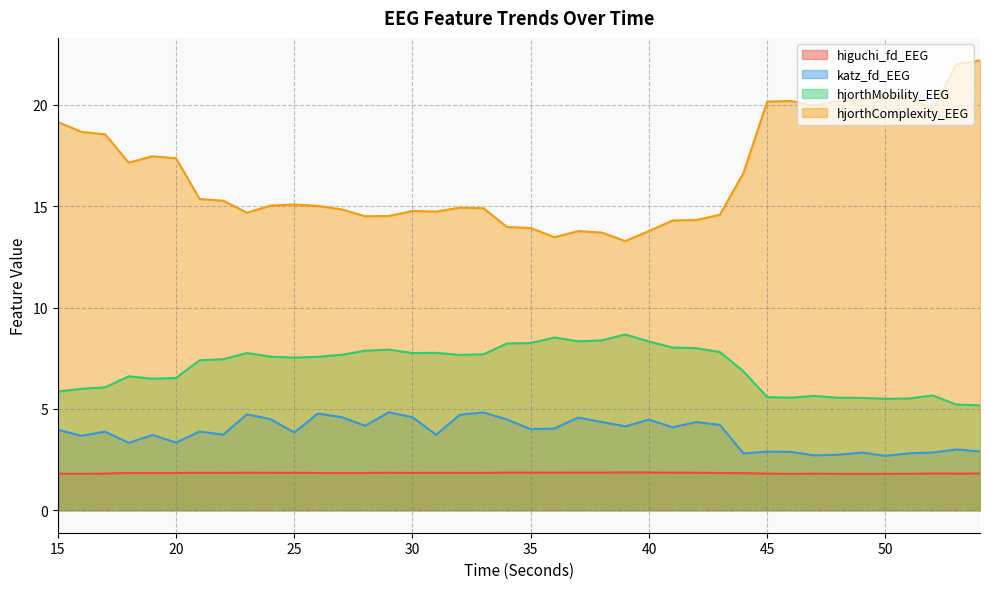

At which category is the sum across all series the highest?

54